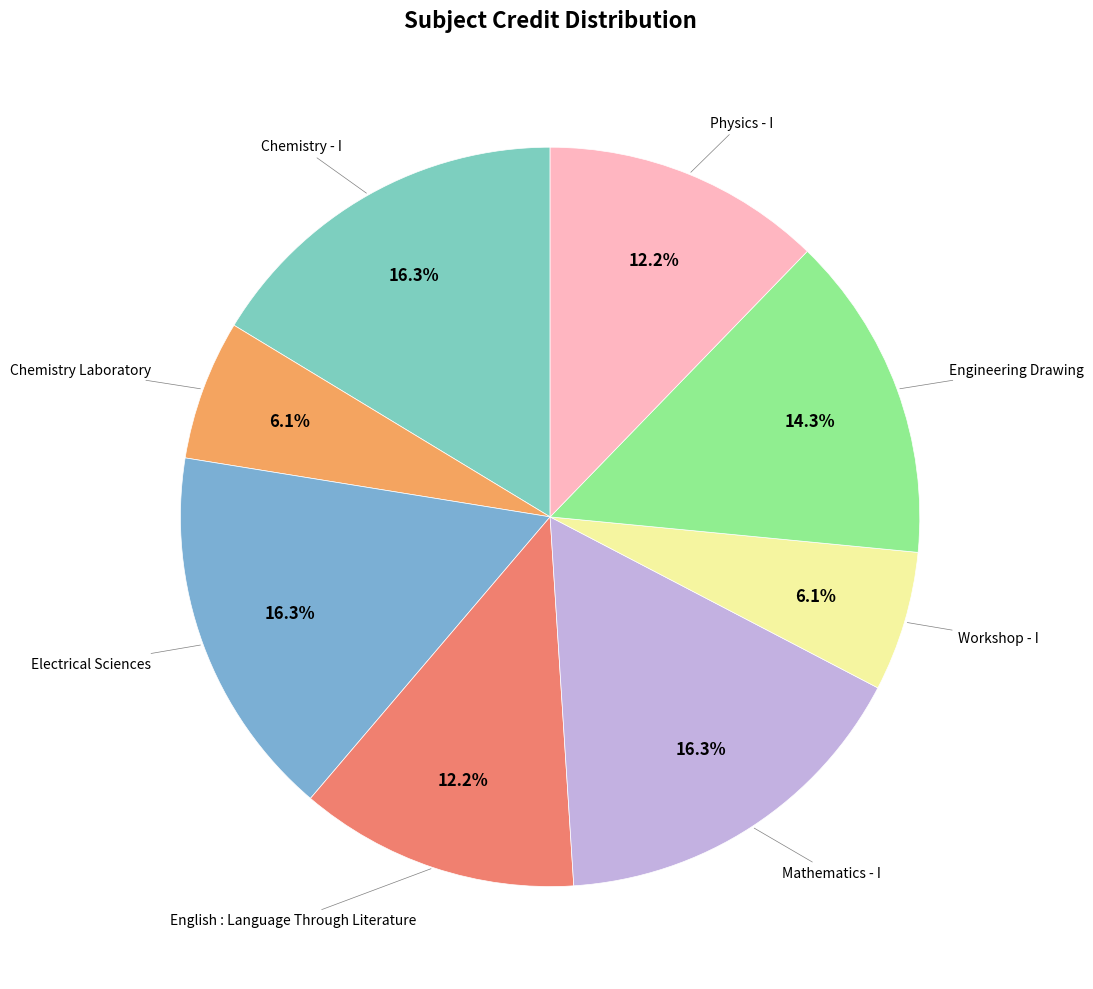

To the nearest percent, what is the average slice percentage?

12%